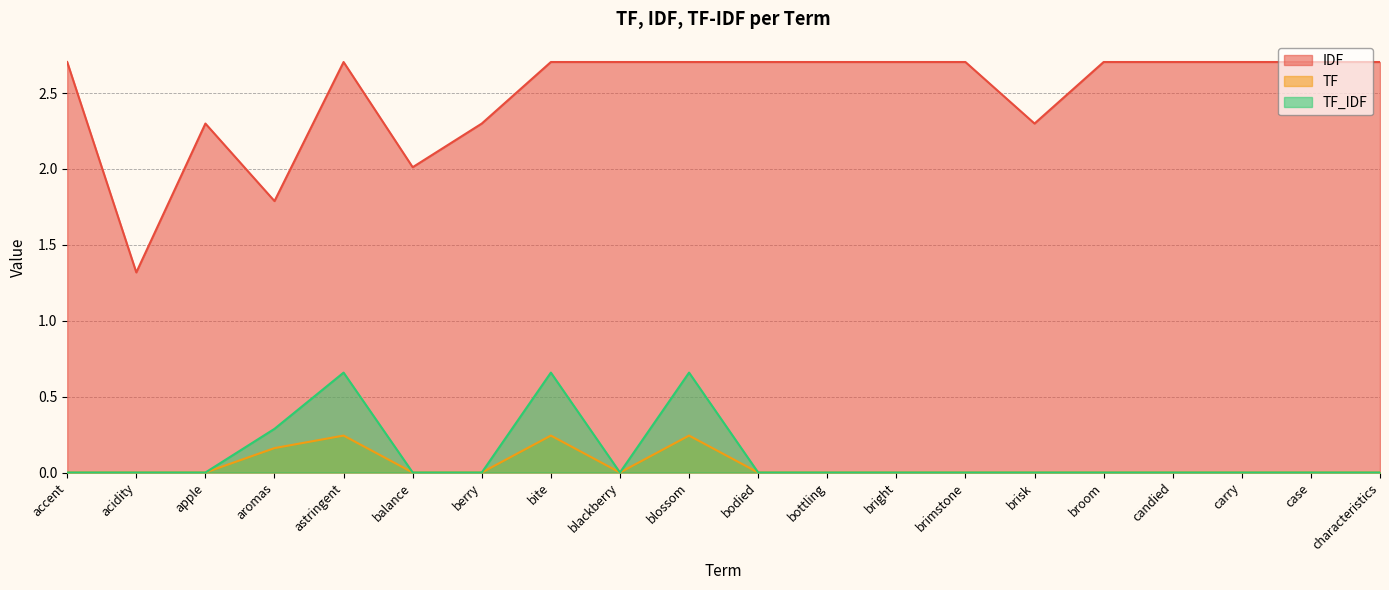

What value does the IDF series have at apple?

2.3